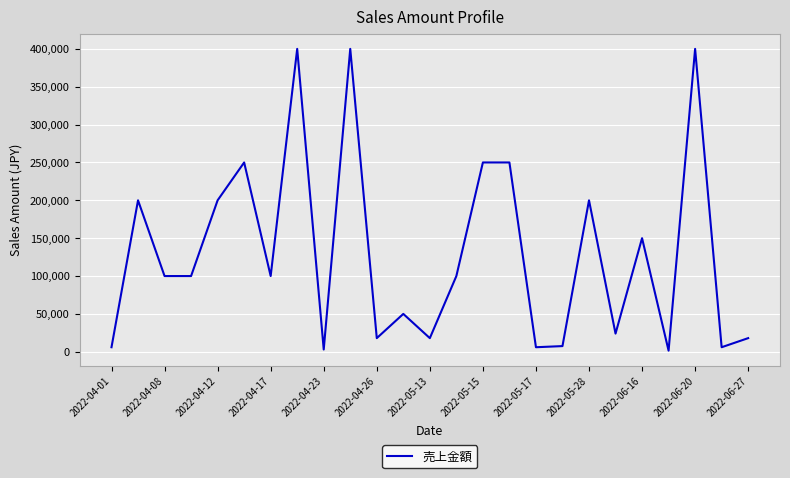

What is the average value?

130320